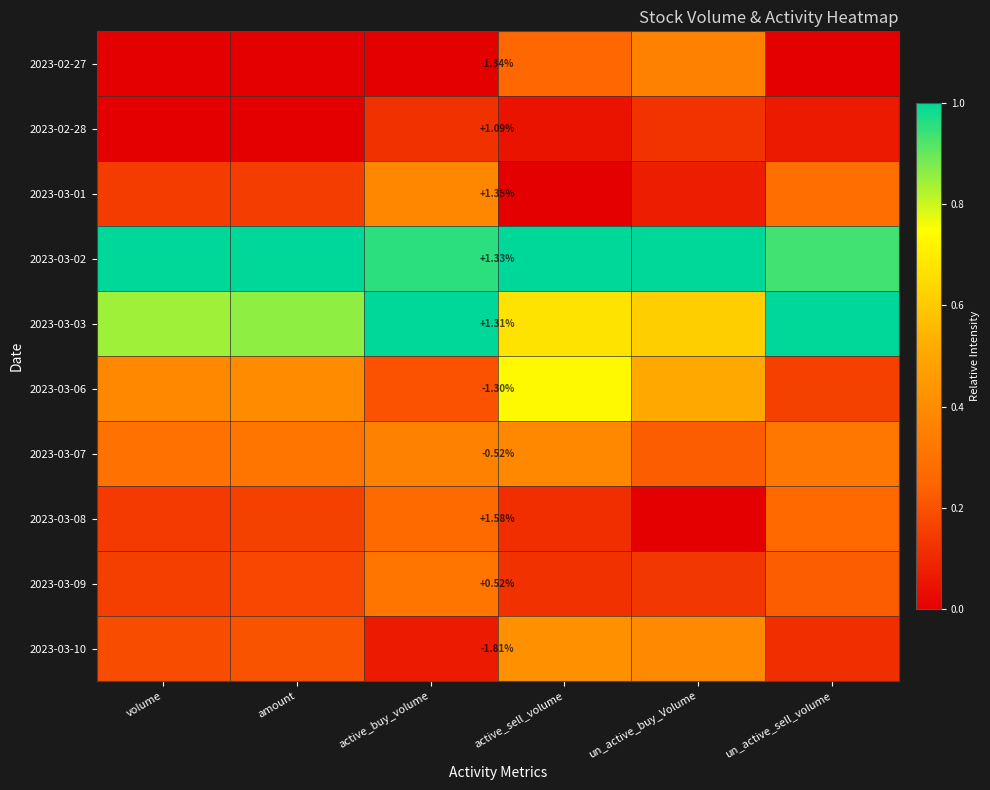

How many distinct data groups are displayed?

10